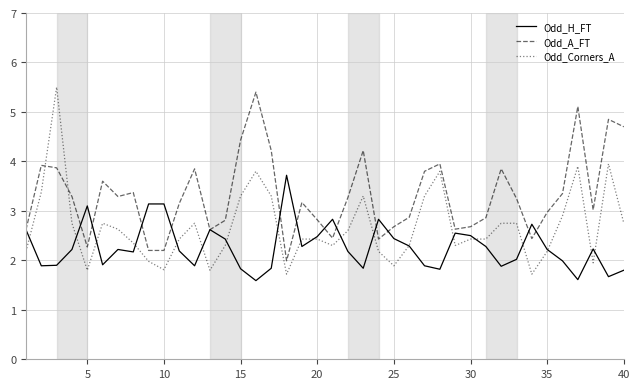

What is the difference between the maximum and minimum values in the Odd_A_FT series?

3.4